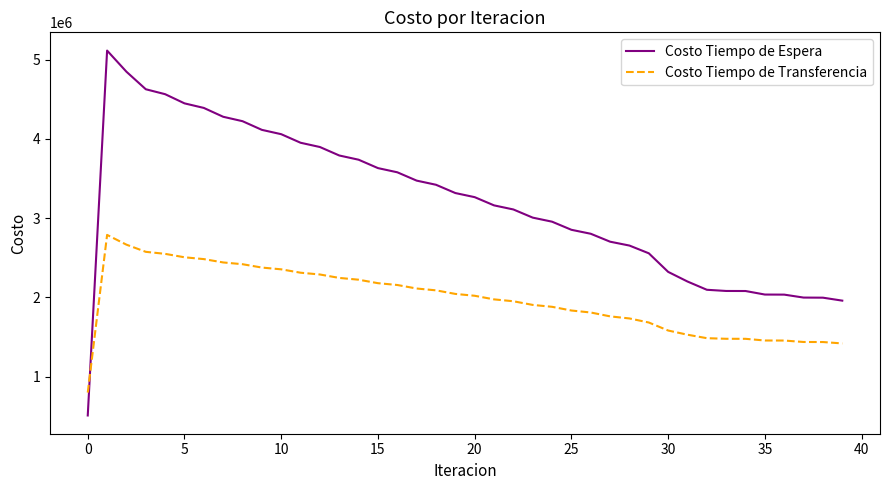

What is the difference between the maximum and minimum values in the Costo Tiempo de Transferencia series?

1988593.8